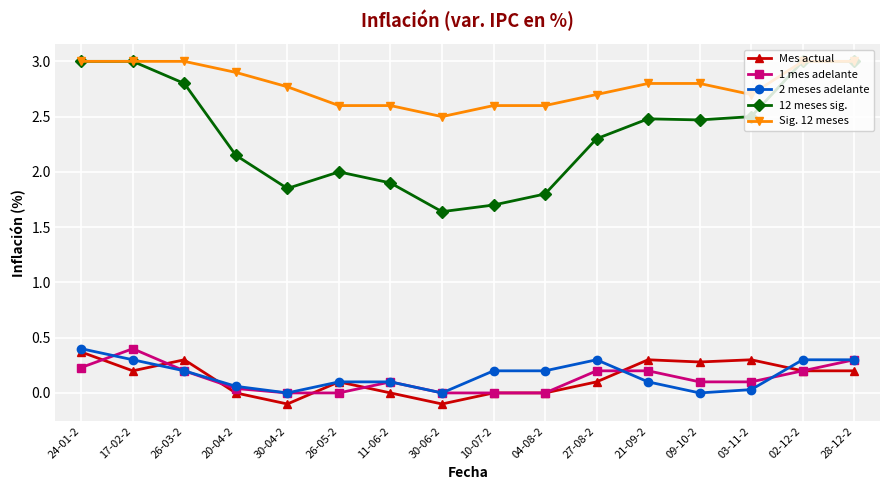

True or false: 1 mes adelante and Sig. 12 meses intersect in this chart.

False